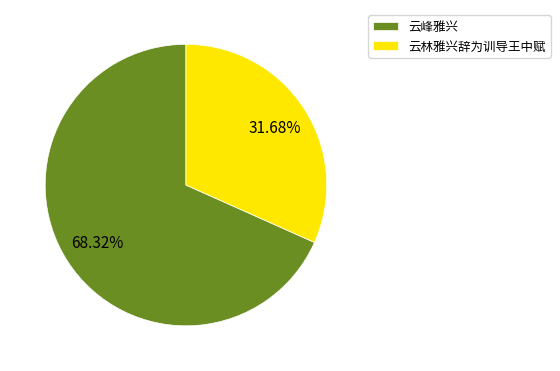

Which slice is the largest?

云峰雅兴